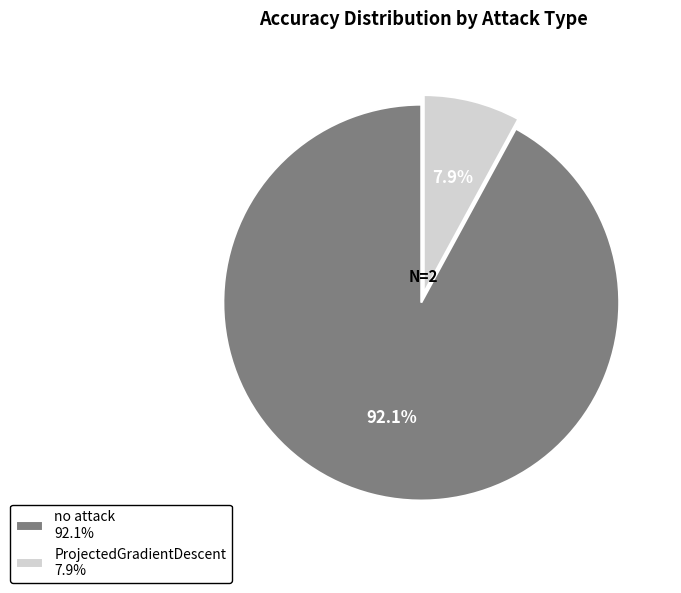

Which has a higher value, no attack or ProjectedGradientDescent?

no attack